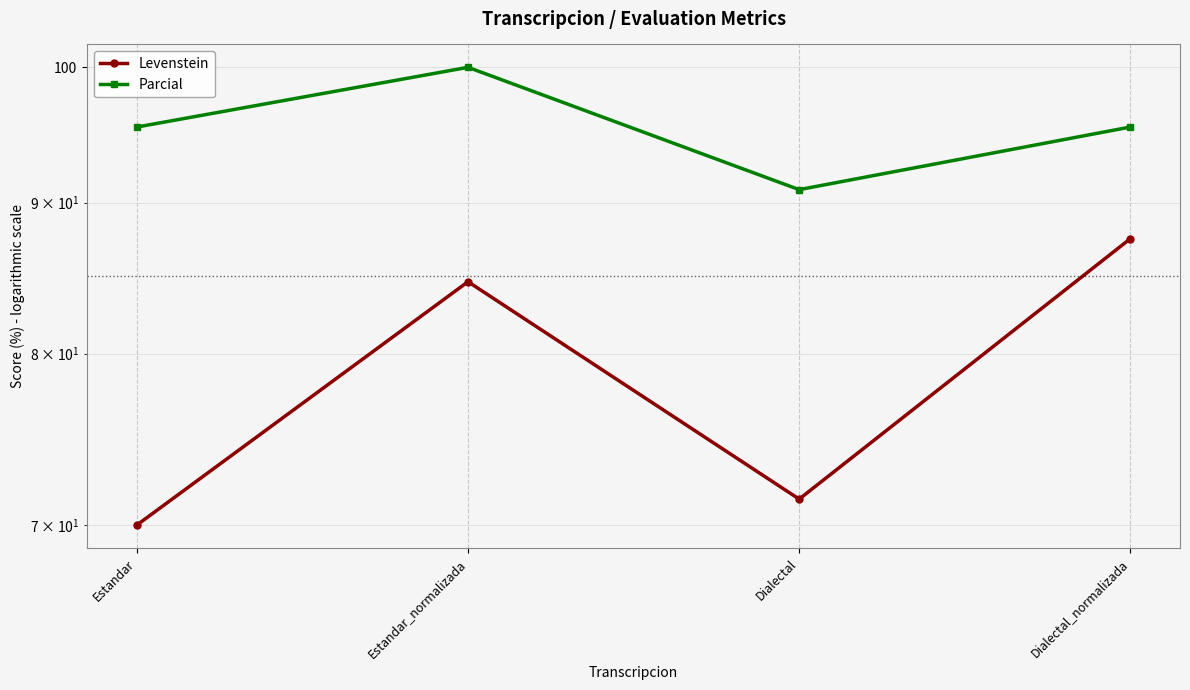

The value of Parcial at Dialectal is 24.6. True or false?

False